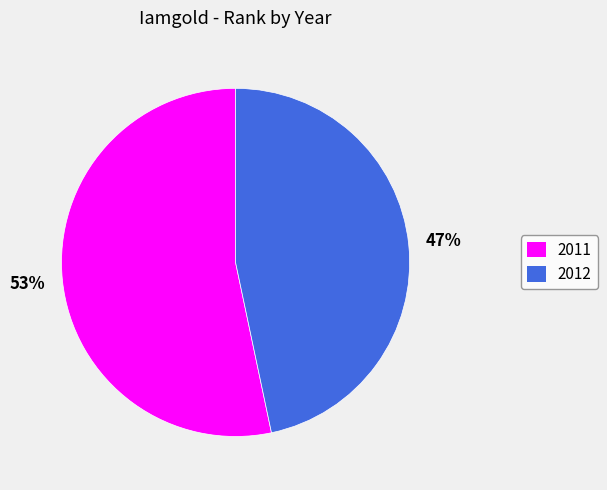

To the nearest percent, what is the average slice percentage?

50%